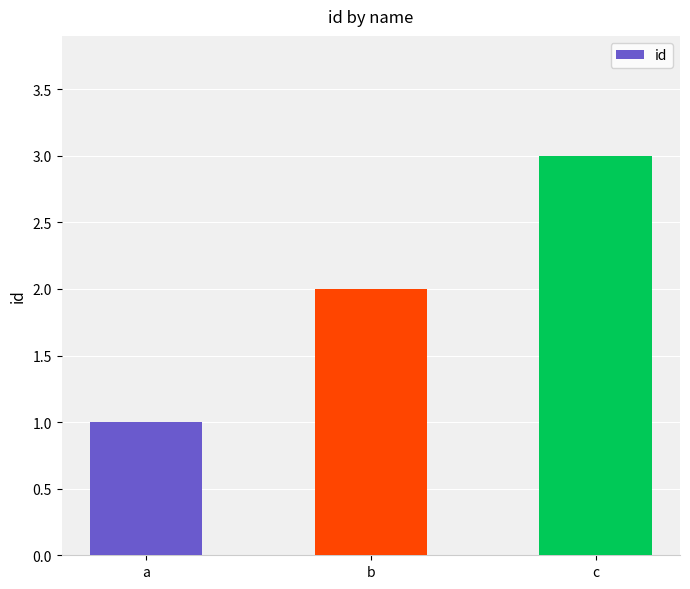

What is the difference between the maximum and minimum values?

2